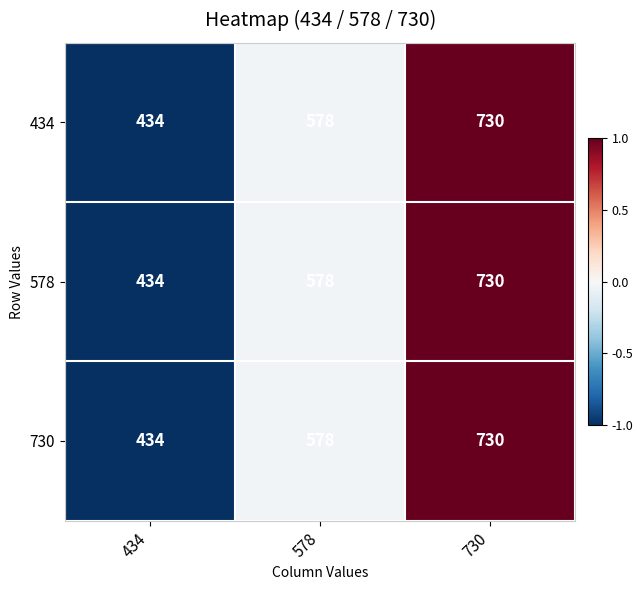

Rank the categories by 730 value from highest to lowest.

730, 578, 434